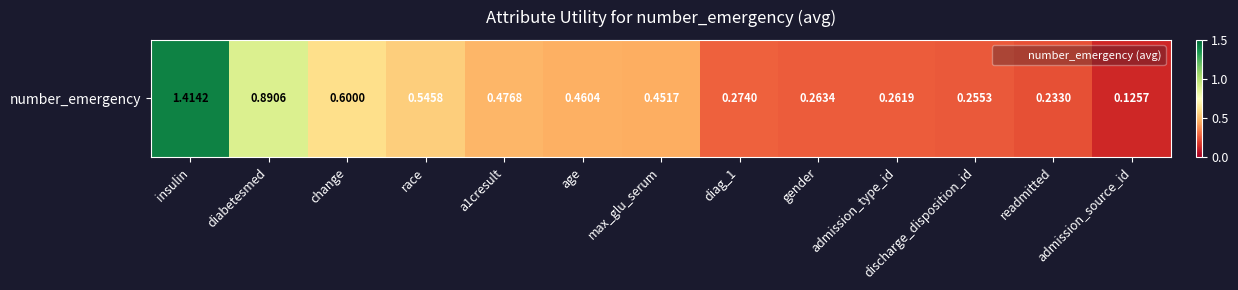

Which has a higher value, admission_source_id or admission_type_id?

admission_type_id